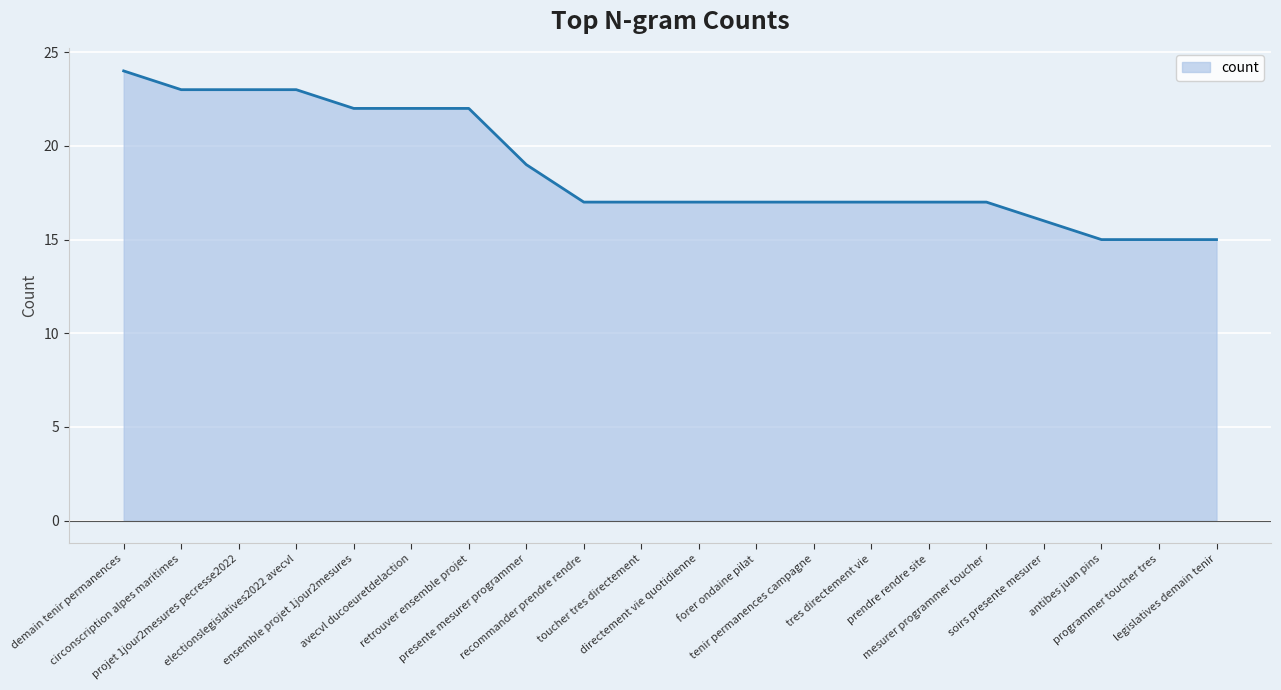

What is the difference between the maximum and minimum values?

9